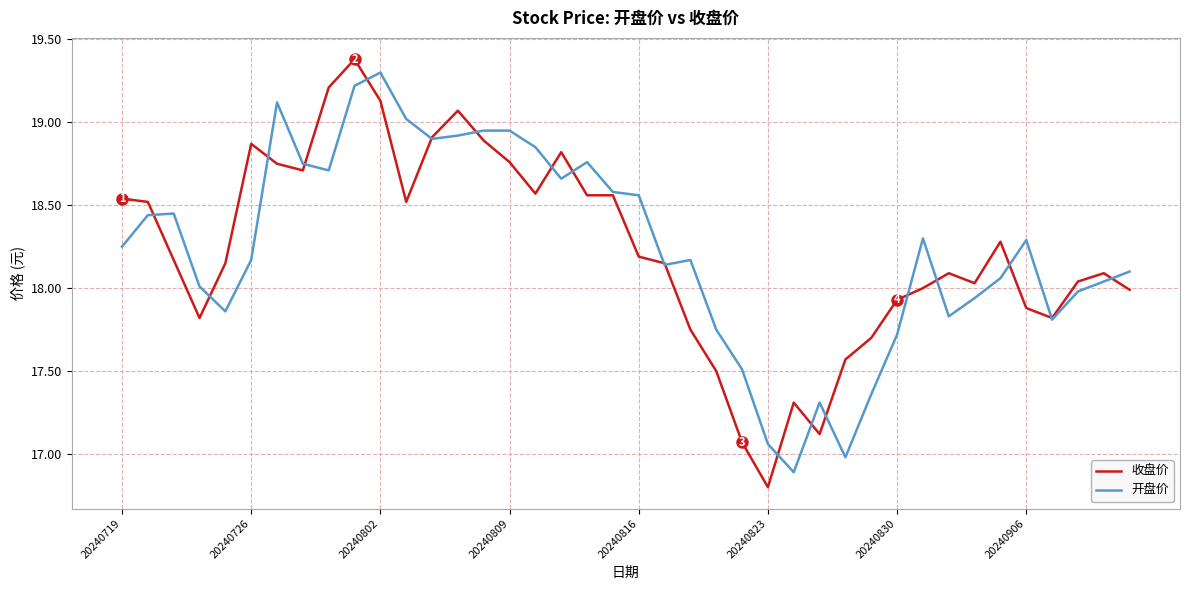

Which series has the largest range (max minus min)?

收盘价